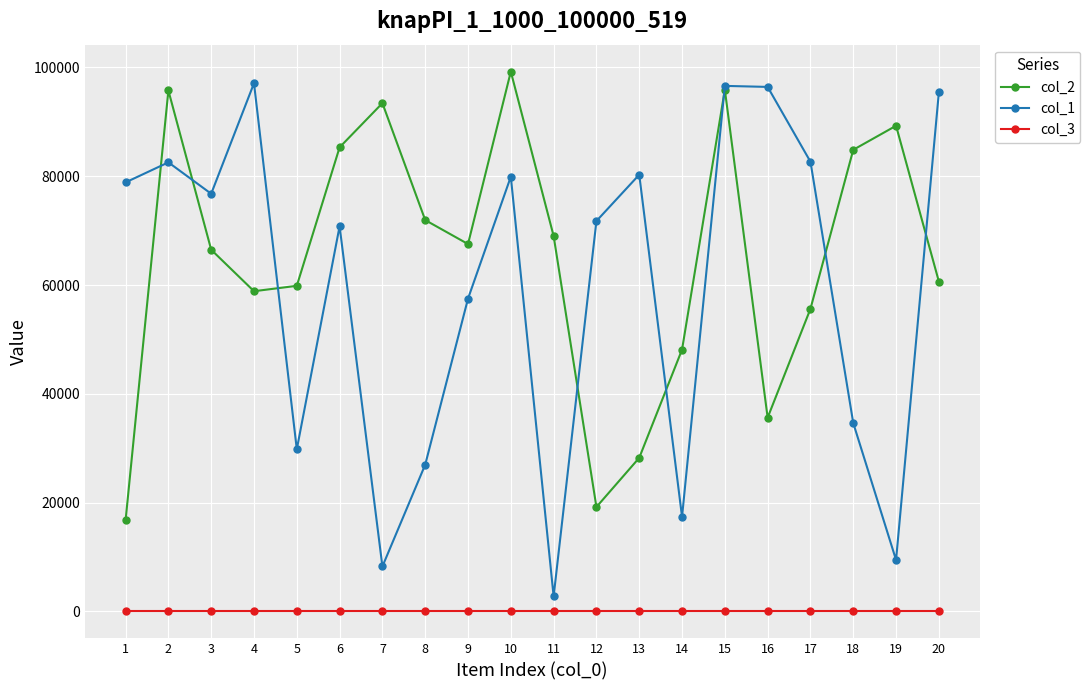

At which category is the sum across all series the highest?

15